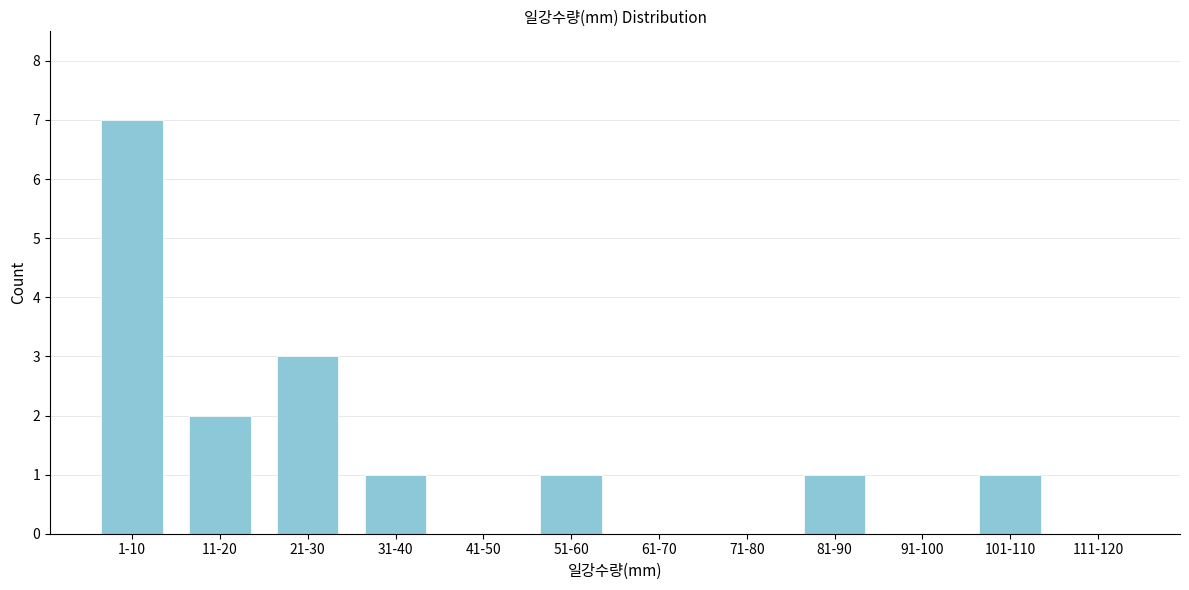

Reading right to left, transcribe all the data shown in this chart.

111-120=0	101-110=1	91-100=0	81-90=1	71-80=0	61-70=0	51-60=1	41-50=0	31-40=1	21-30=3	11-20=2	1-10=7